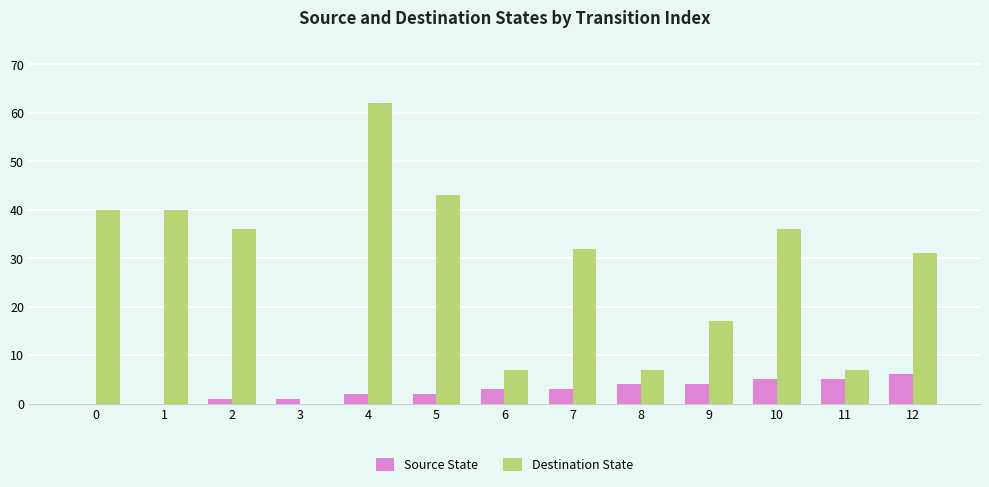

Which series changed the most between 4 and 7?

Destination State